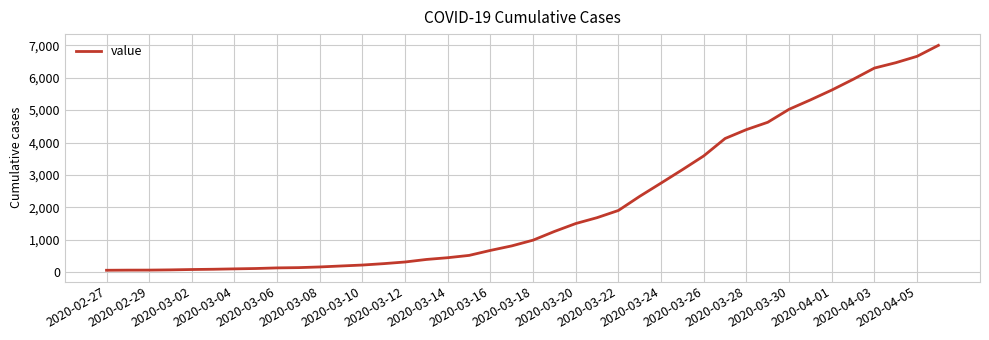

What is the minimum value shown in the chart?

64